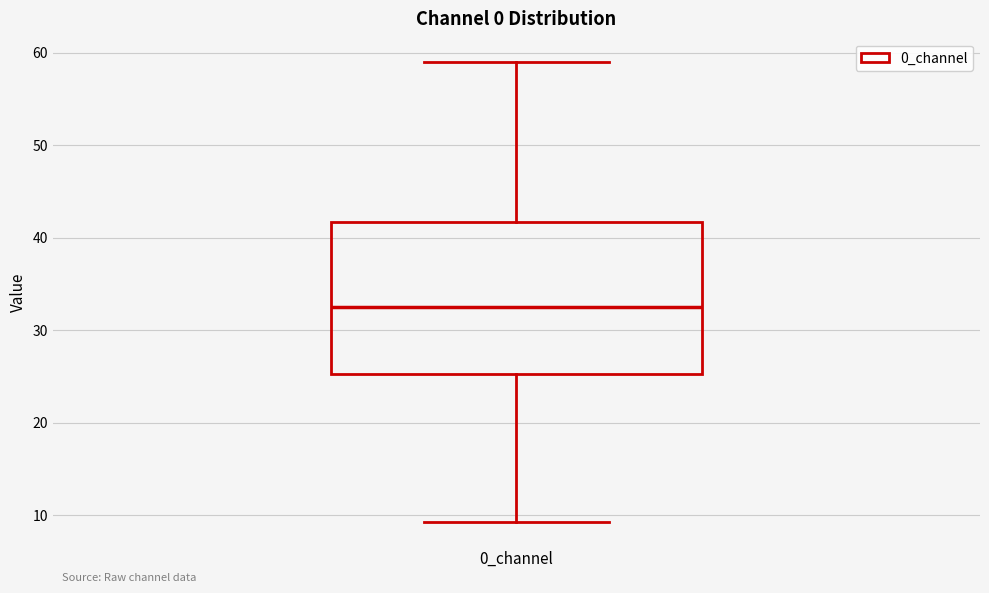

Read this box plot against the y-axis: the position of the median line, the range covered by the box, and the ends of both whiskers. The values are not printed on the chart, so give them approximately, as read against the axis.

median 33, box 25 to 42, whiskers 9 to 59